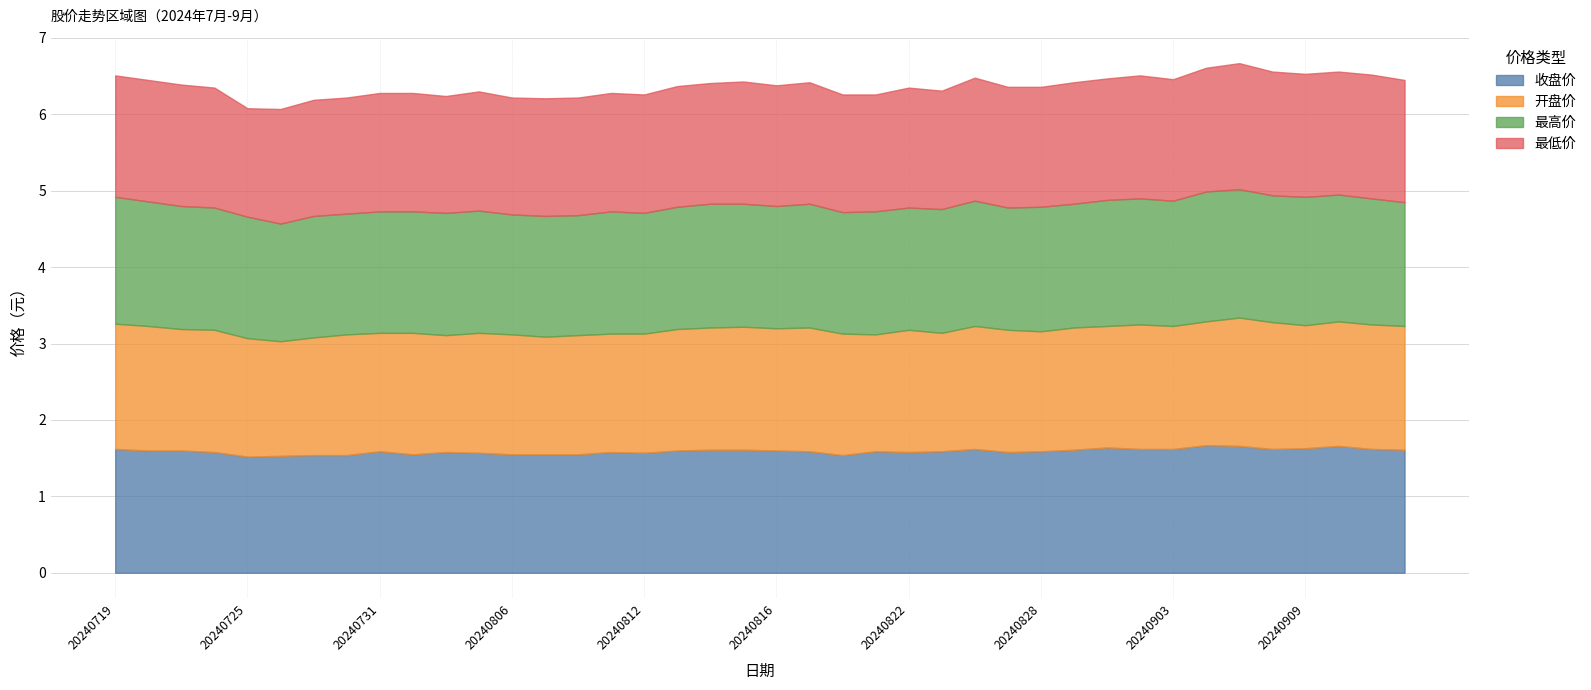

What is the average value of the 收盘价 series?

1.6